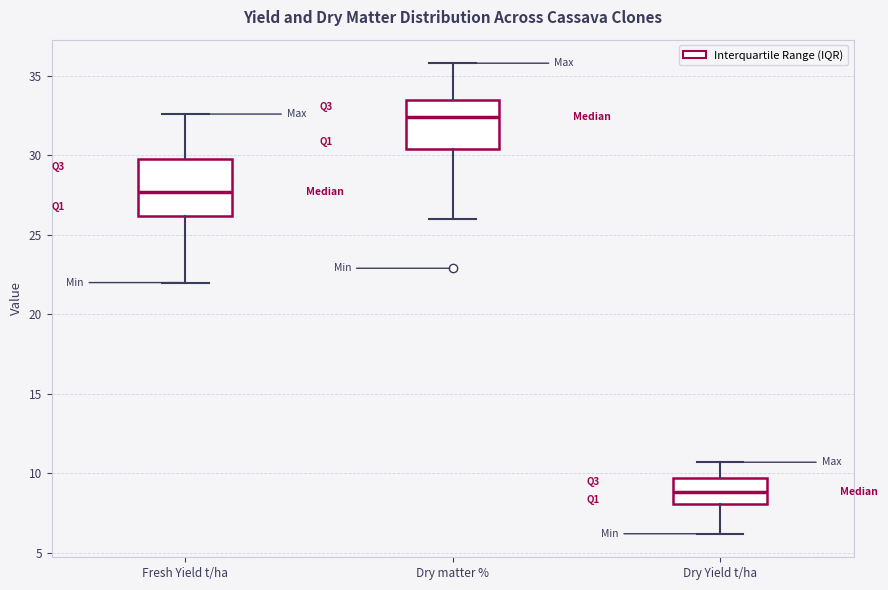

Comparing the boxes themselves (not the whiskers), which one is the tallest?

Fresh Yield t/ha